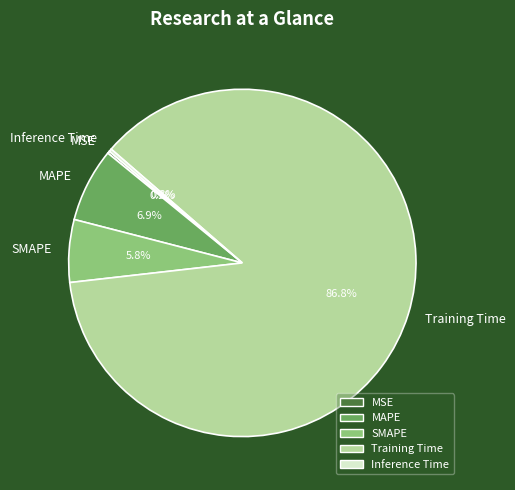

Which slice represents more than half of the pie?

Training Time